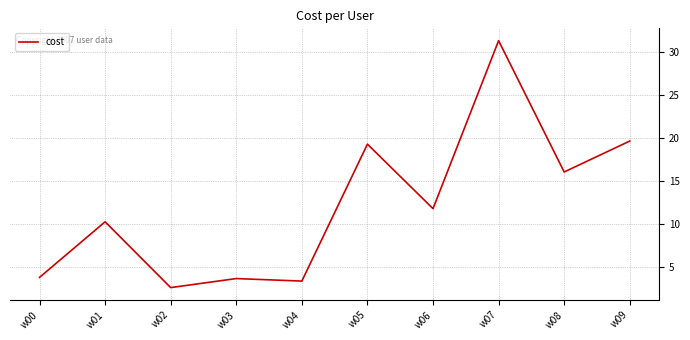

The chart shows a value of 11.8 at w06. True or false?

True